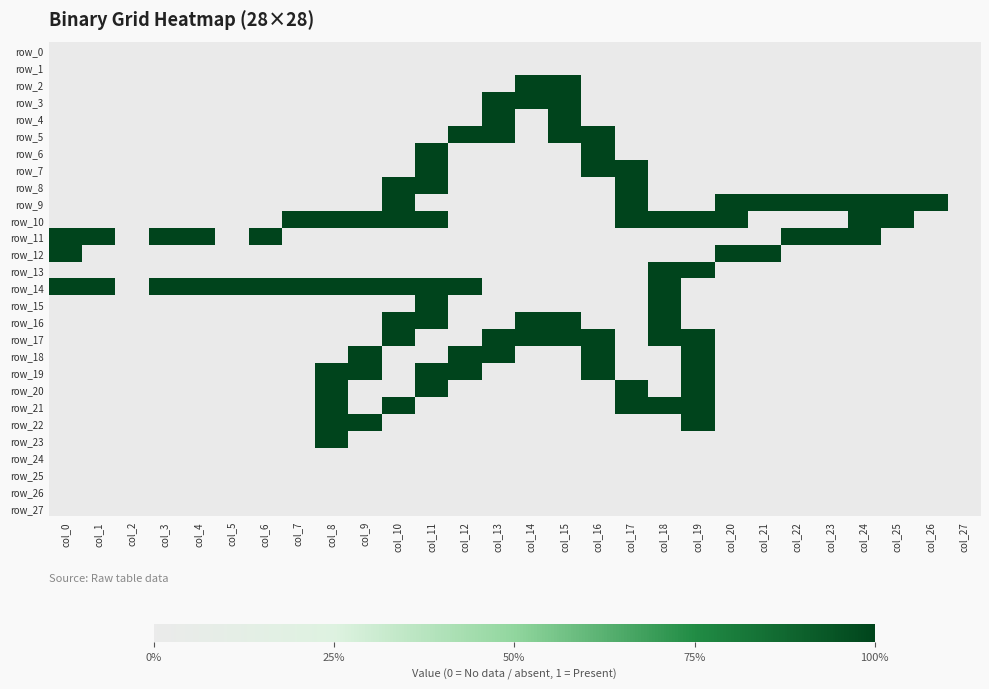

How many values in the row_4 series exceed 0?

2